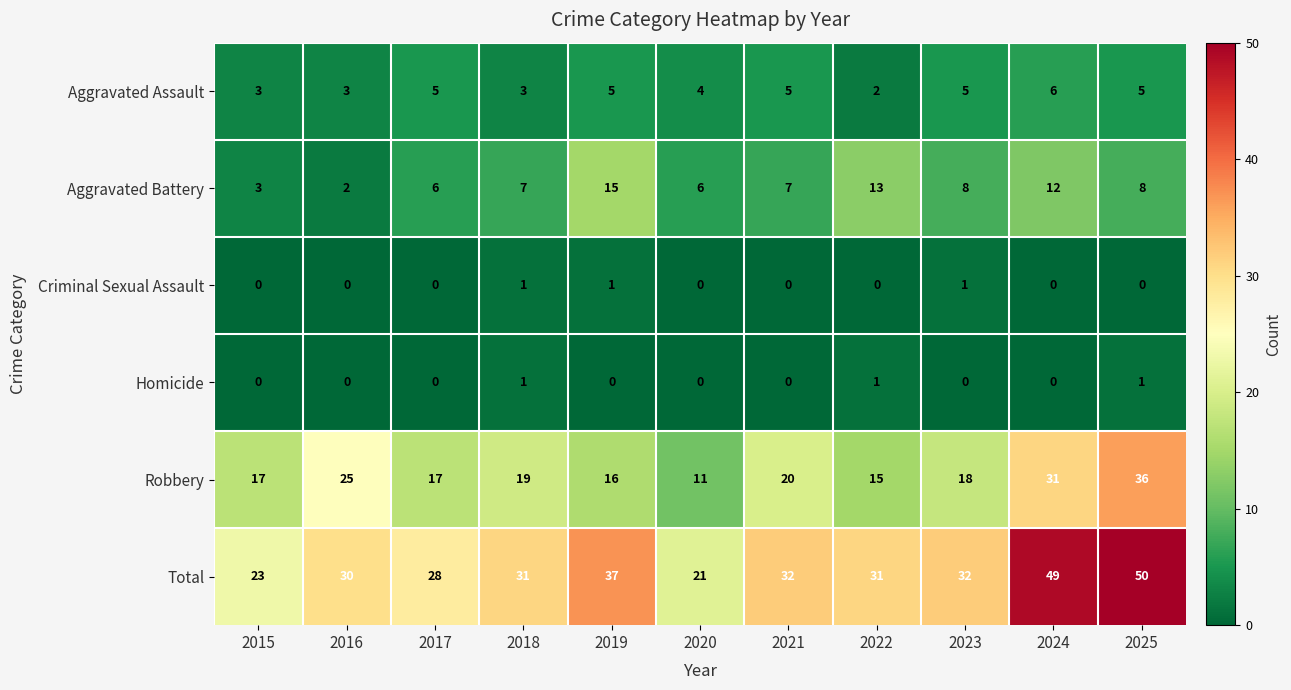

What is the spread (max minus min) of values at 2025?

50